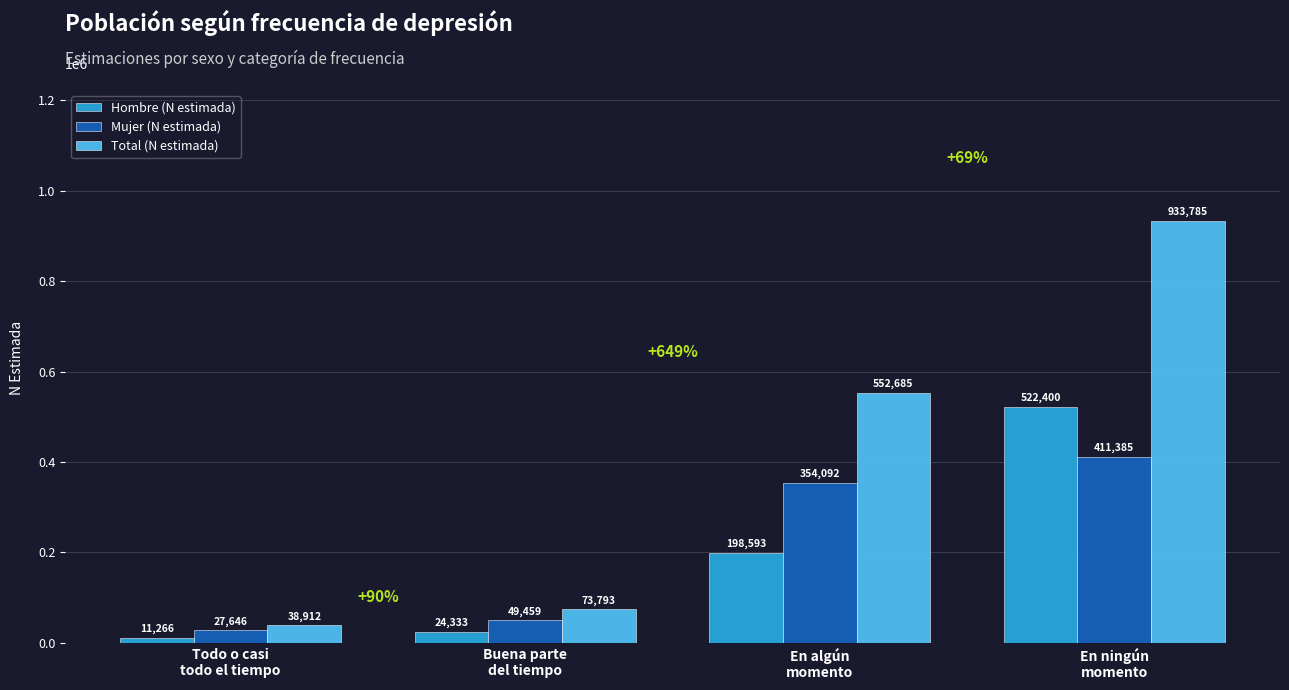

What is the total value across all series at En algún
momento?

1105370